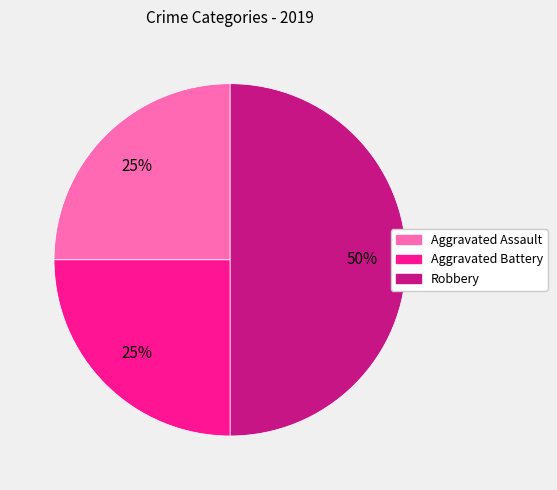

Is it true that Aggravated Battery is 25% of the pie?

True